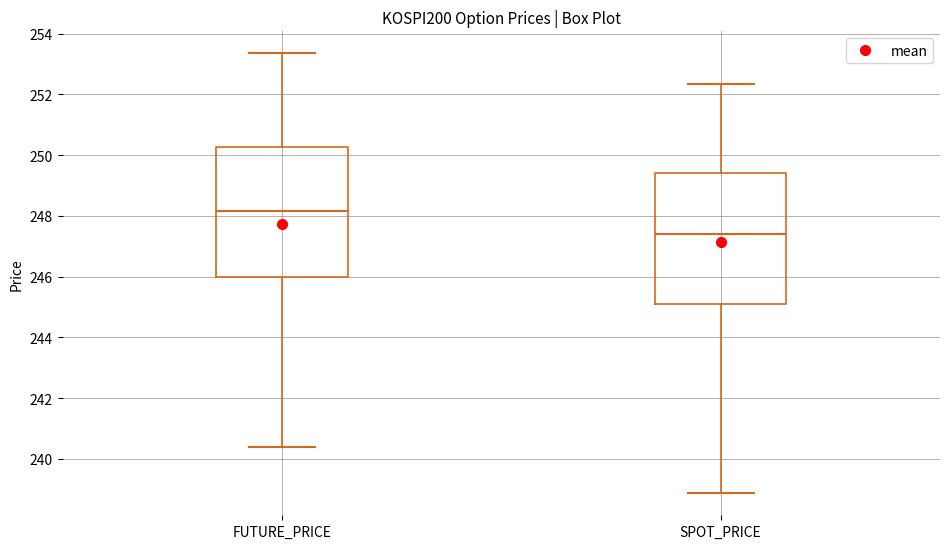

Which box's median line is the highest?

FUTURE_PRICE